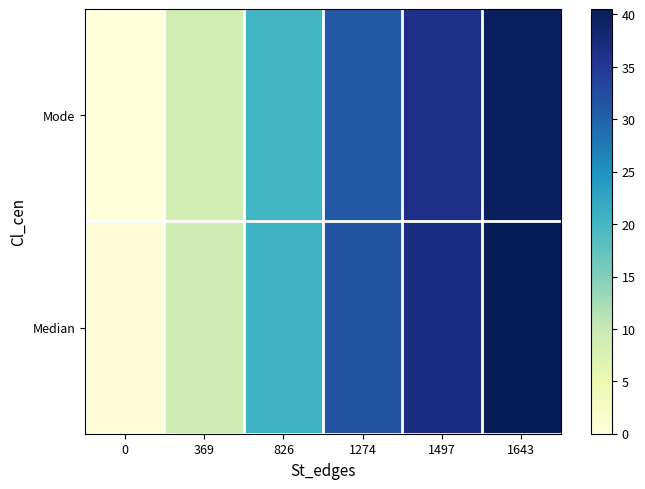

Reading left to right, transcribe all the data shown in this chart.

Median: 0=0.5	369=9.5	826=20.6	1274=31.5	1497=36.9	1643=40.5
Mode: 0=0.0	369=9.0	826=20.1	1274=31.0	1497=36.4	1643=40.0